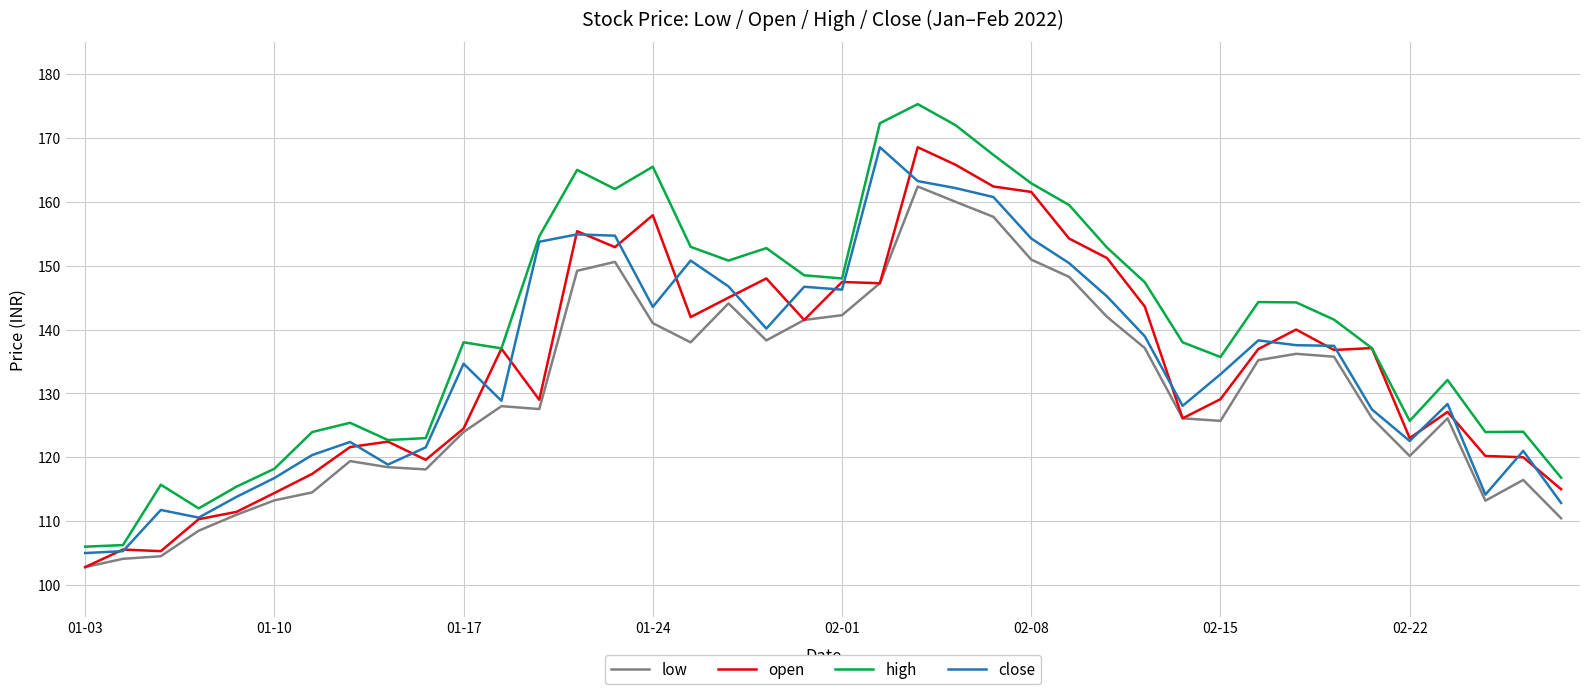

Which series has the largest total across all categories?

high